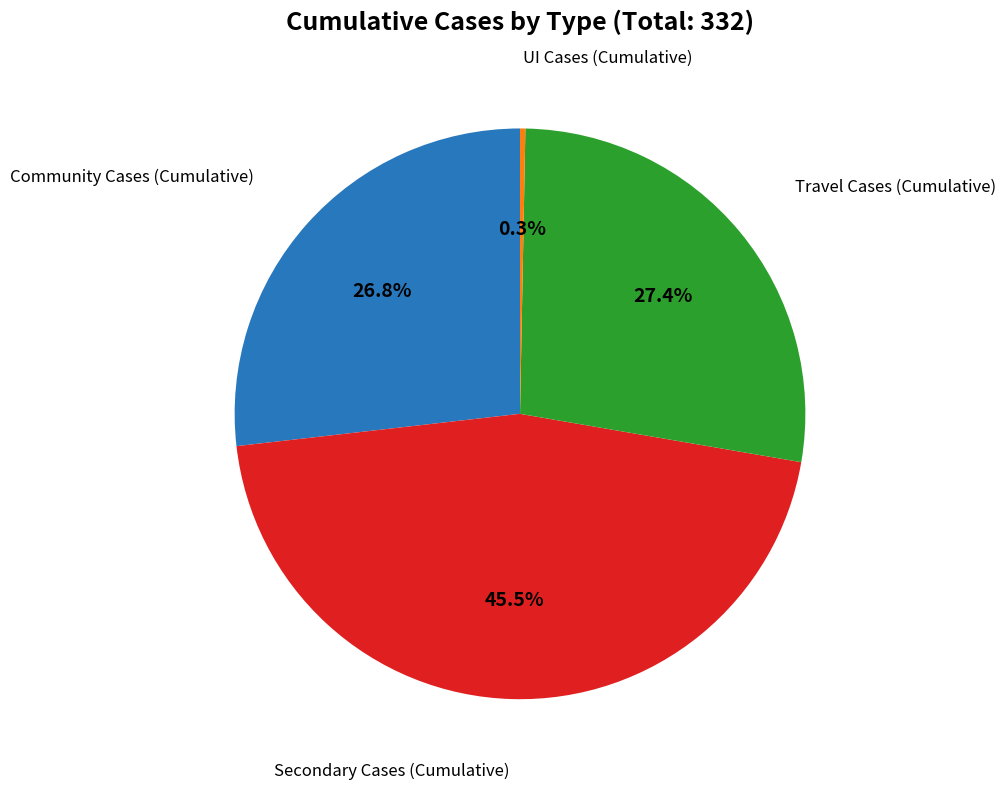

Which slice is the largest?

Secondary Cases (Cumulative)